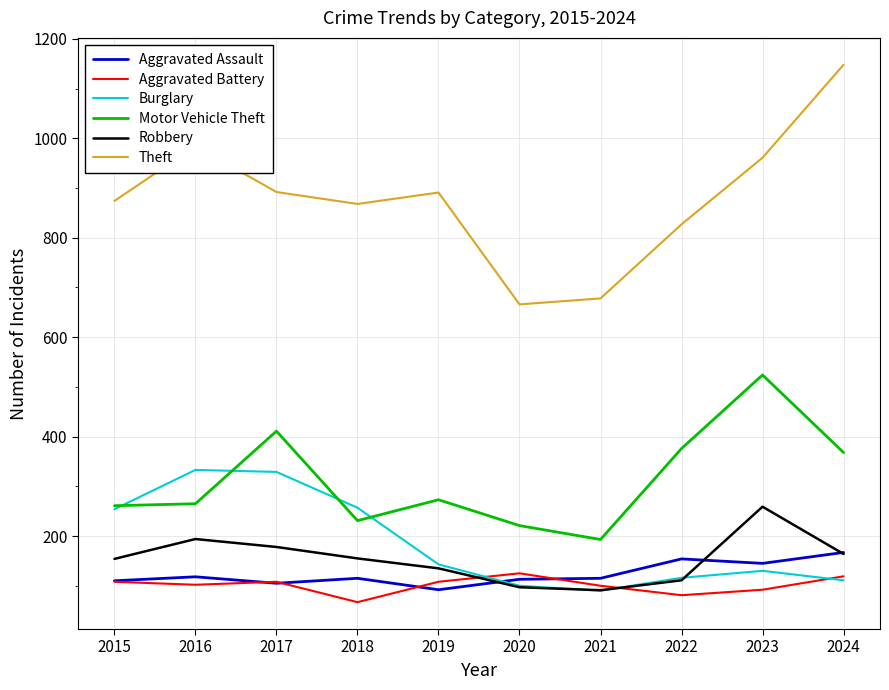

Is it true that Aggravated Battery equals 81 at 2022?

True